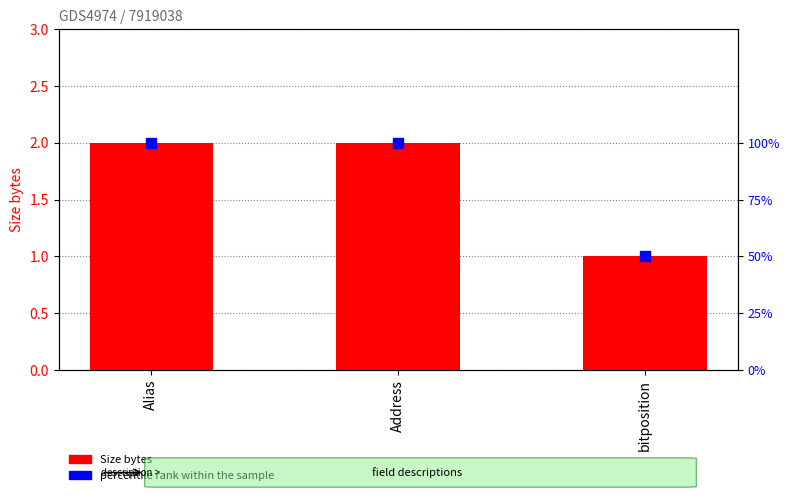

Which series has the largest total across all categories?

percentile rank within the sample